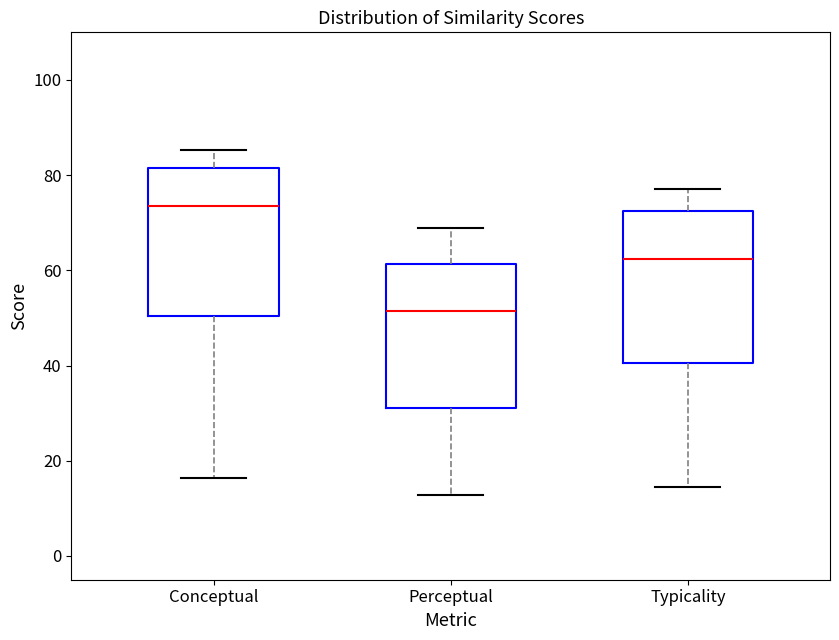

Reading left to right, transcribe this box plot: for each box, give where its median line is, the range the box spans, and where its two whiskers end, as read against the y-axis. The values are not printed on the chart, so give them approximately, as read against the axis.

Conceptual: median 74, box 50 to 82, whiskers 16 to 86
Perceptual: median 52, box 32 to 62, whiskers 12 to 68
Typicality: median 62, box 40 to 72, whiskers 14 to 78